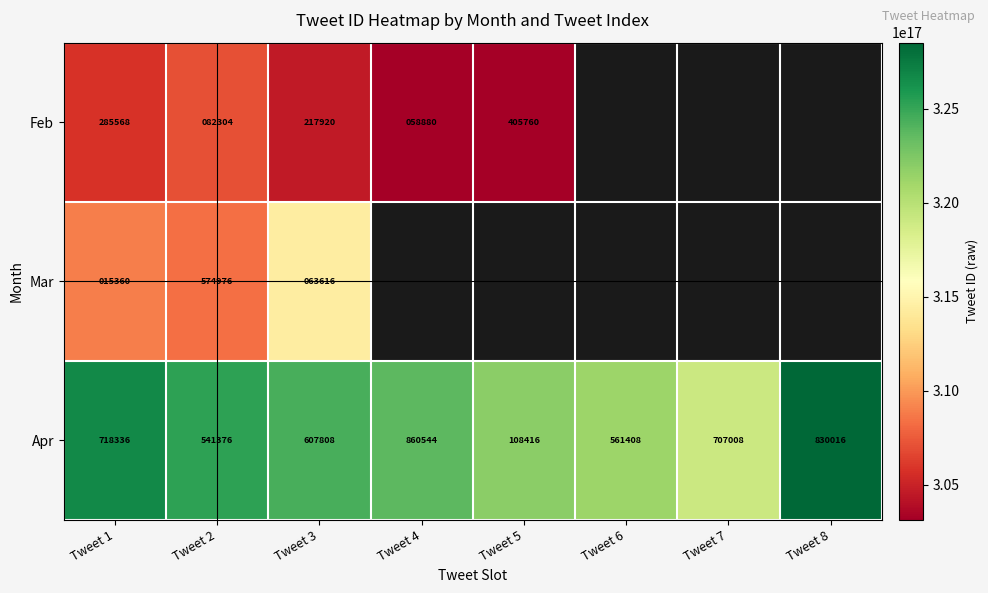

True or false: Feb has a value of 482742828919278208.0 at Tweet 4.

False